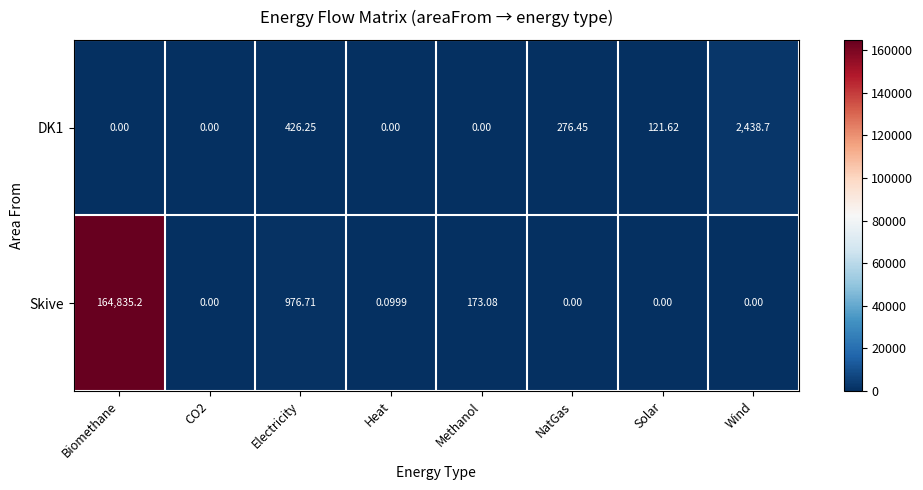

Is the value of Skive at NatGas greater than the value of DK1 at Wind?

No